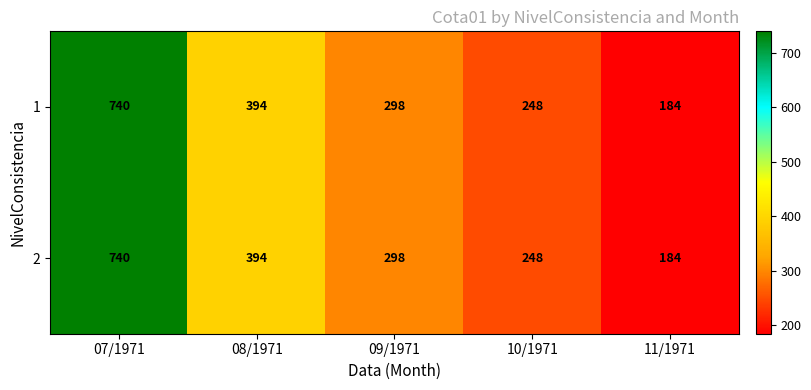

Reading right to left, list all the values displayed in this chart.

1: 11/1971=184	10/1971=248	09/1971=298	08/1971=394	07/1971=740
2: 11/1971=184	10/1971=248	09/1971=298	08/1971=394	07/1971=740